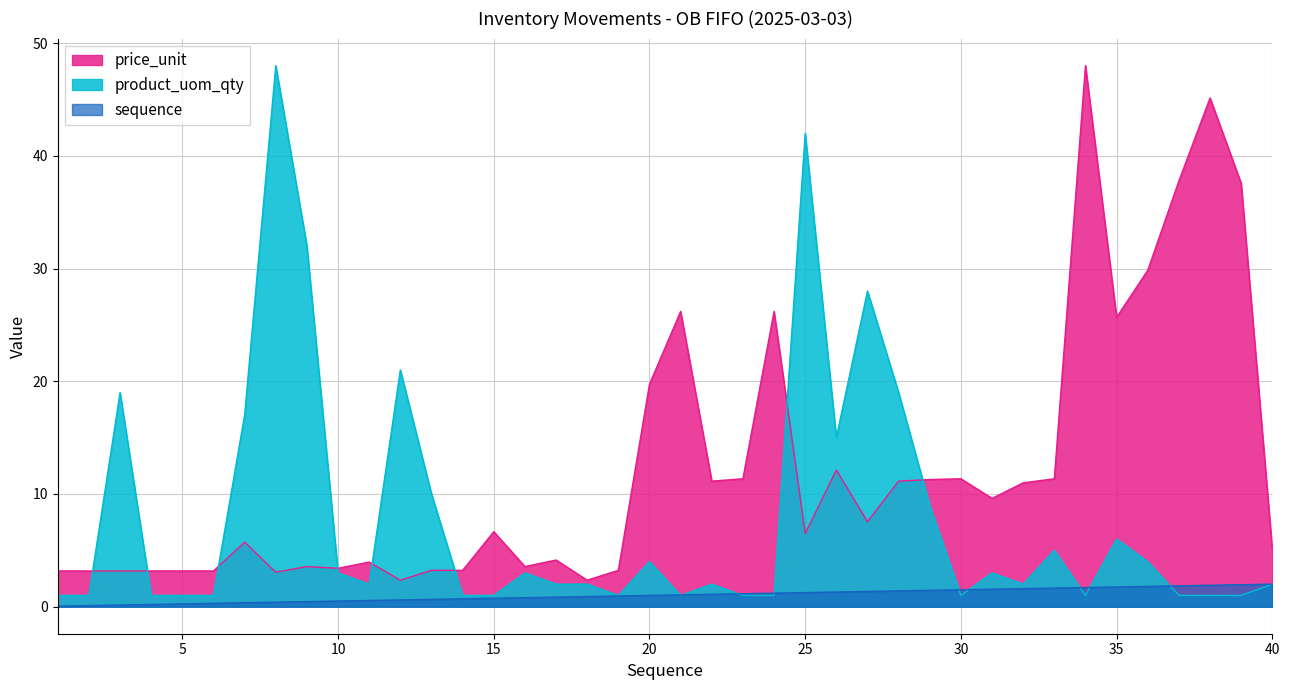

List the series in order of their overall mean, lowest first.

sequence, product_uom_qty, price_unit